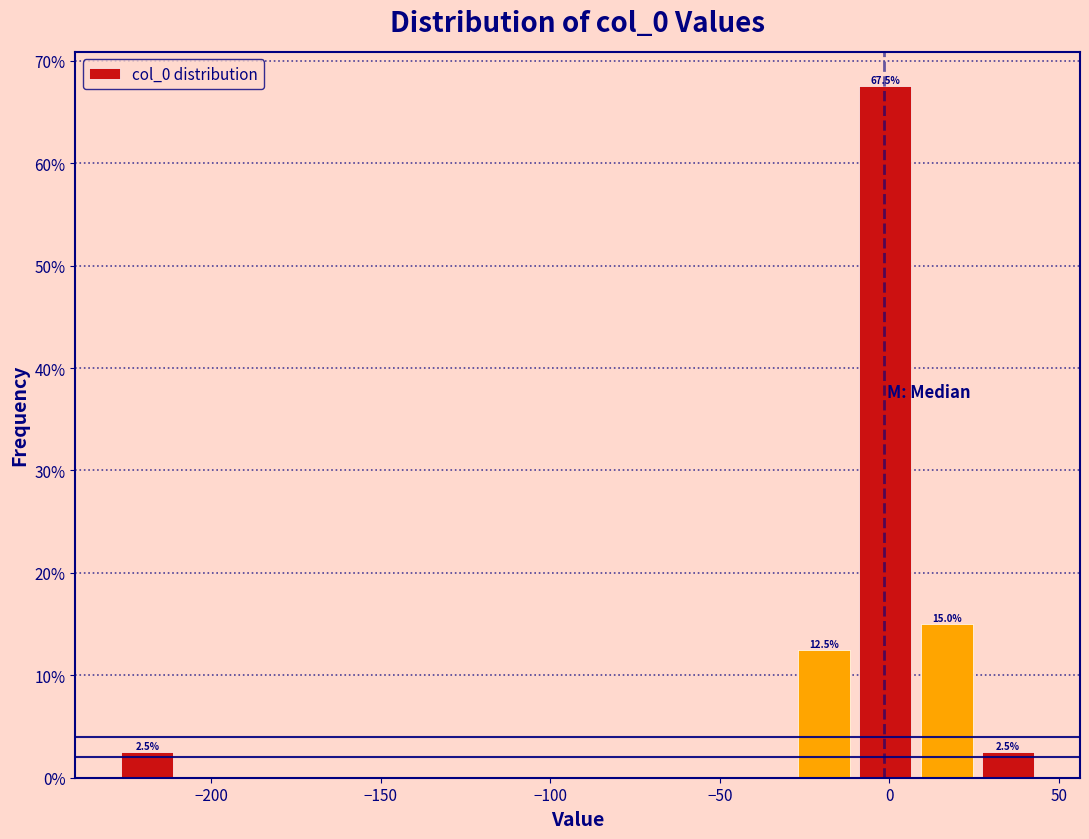

Around what value on the x-axis is the tallest bar? Give the approximate position of its centre, as read against the axis.

0